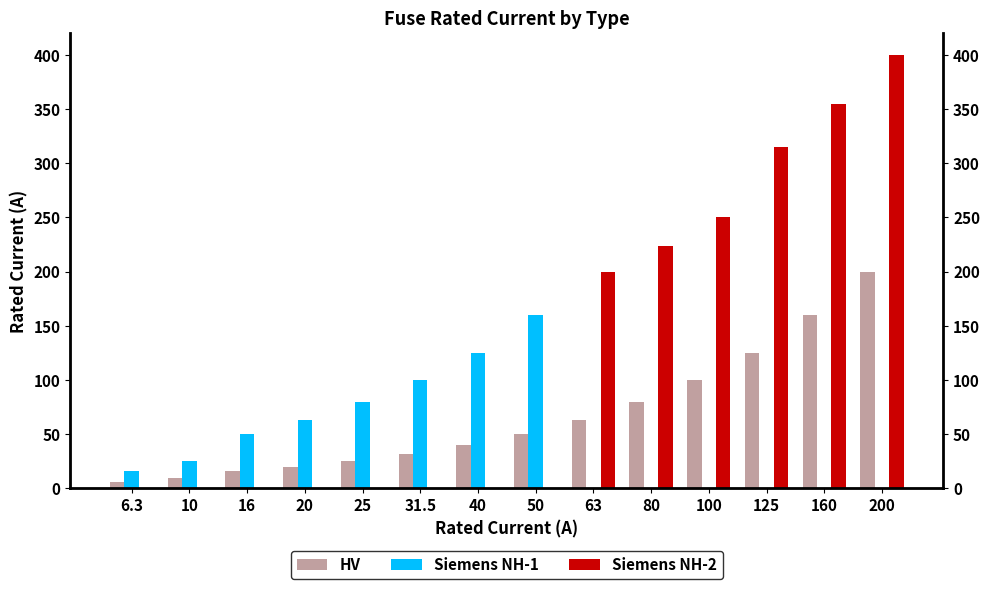

What is the label of the 13th bar from the right?

10